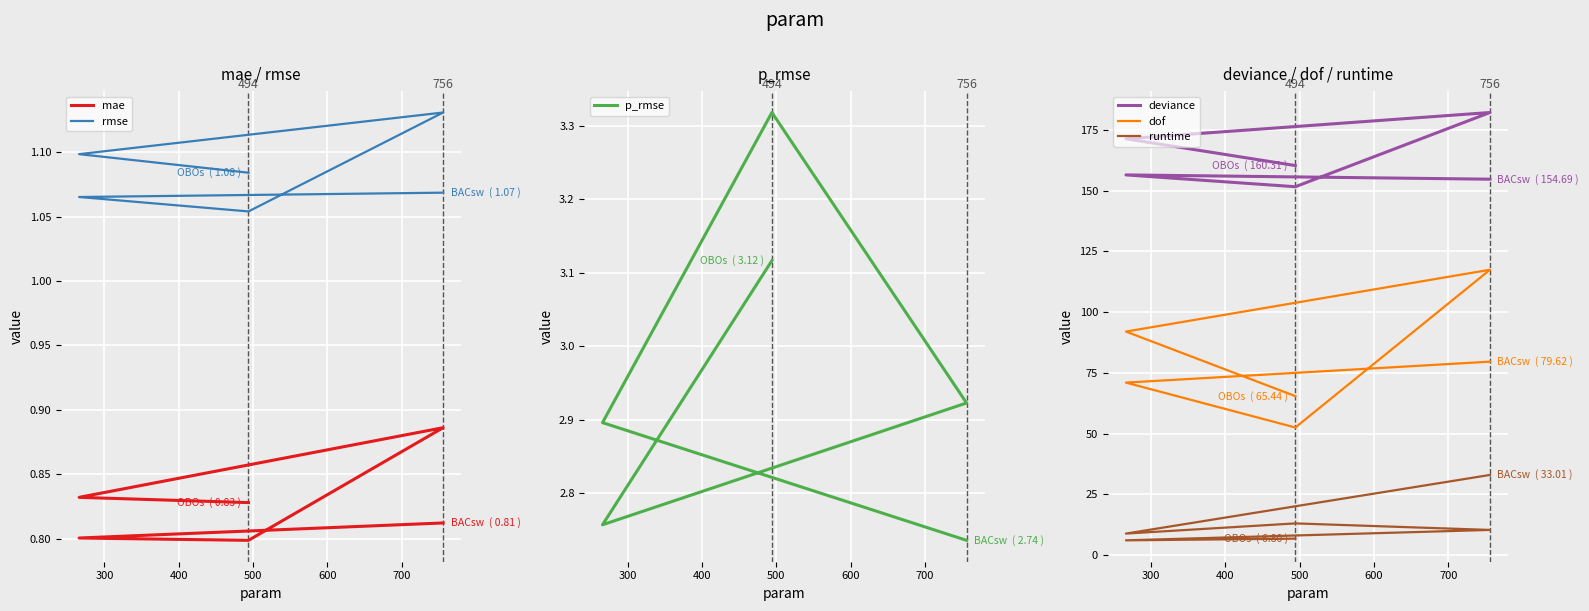

True or false: rmse and deviance intersect in this chart.

False